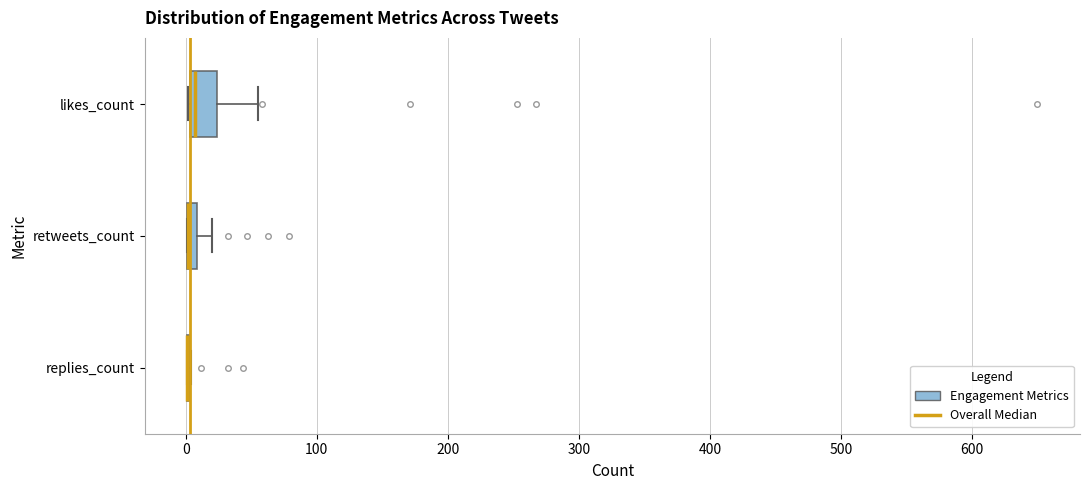

Which box is the widest, from its left edge to its right edge?

likes_count